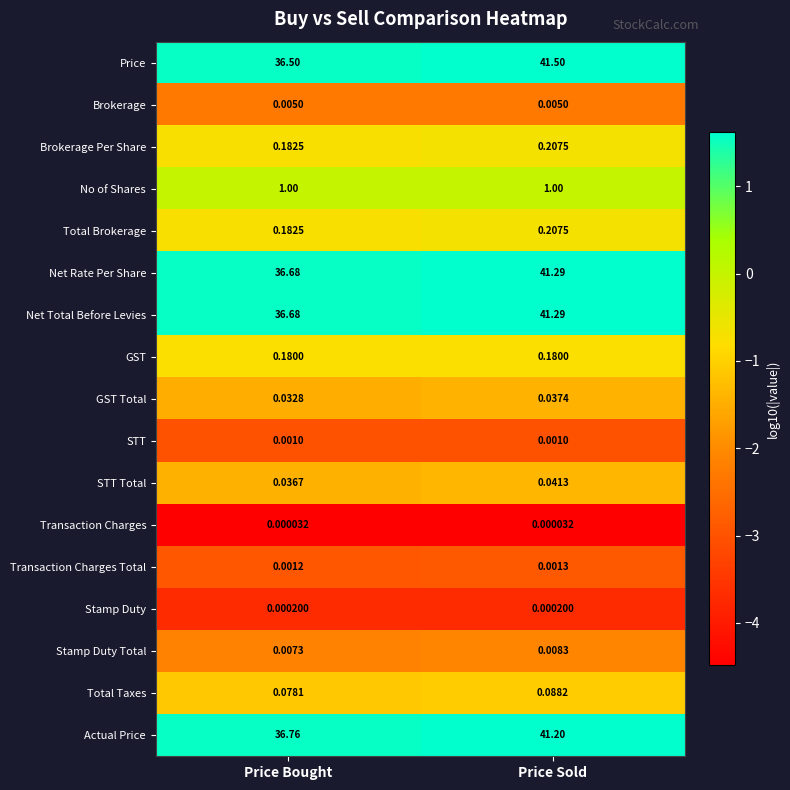

At which label is Stamp Duty Total closest to 0?

Price Bought